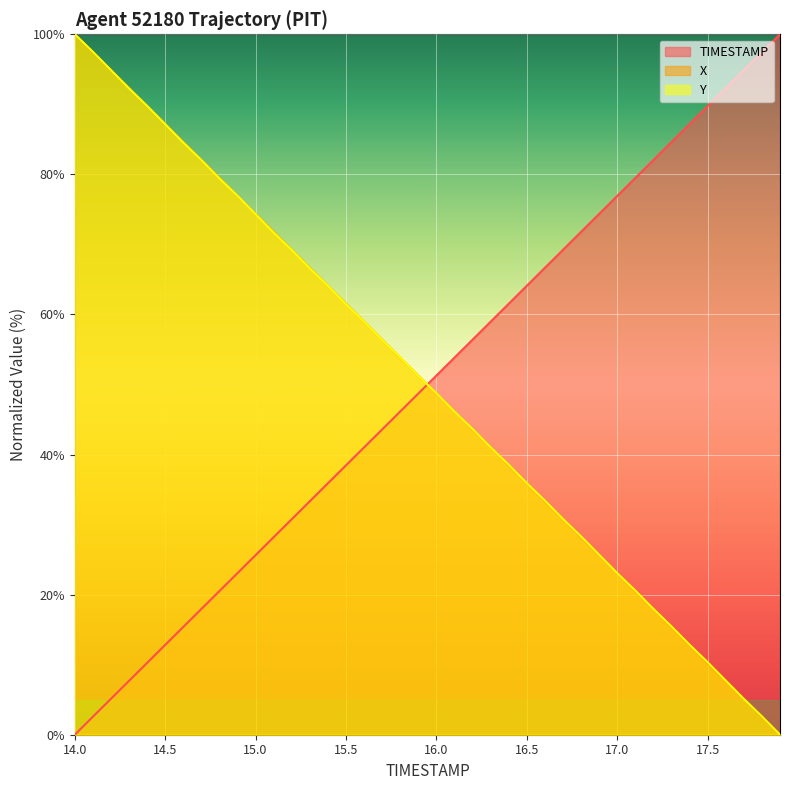

What are all the series names shown in the legend?

TIMESTAMP, X, Y